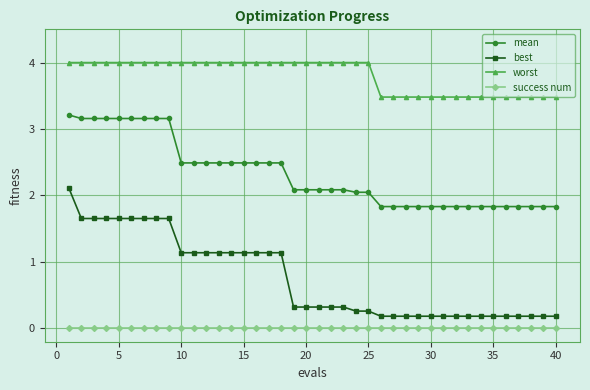

How many distinct data groups are displayed?

4